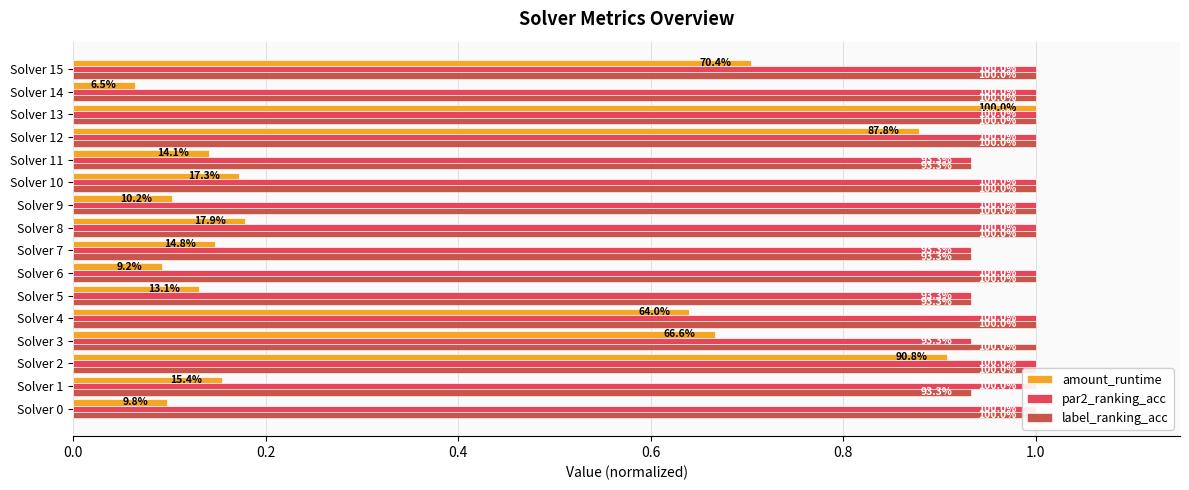

Which series has the largest range (max minus min)?

amount_runtime